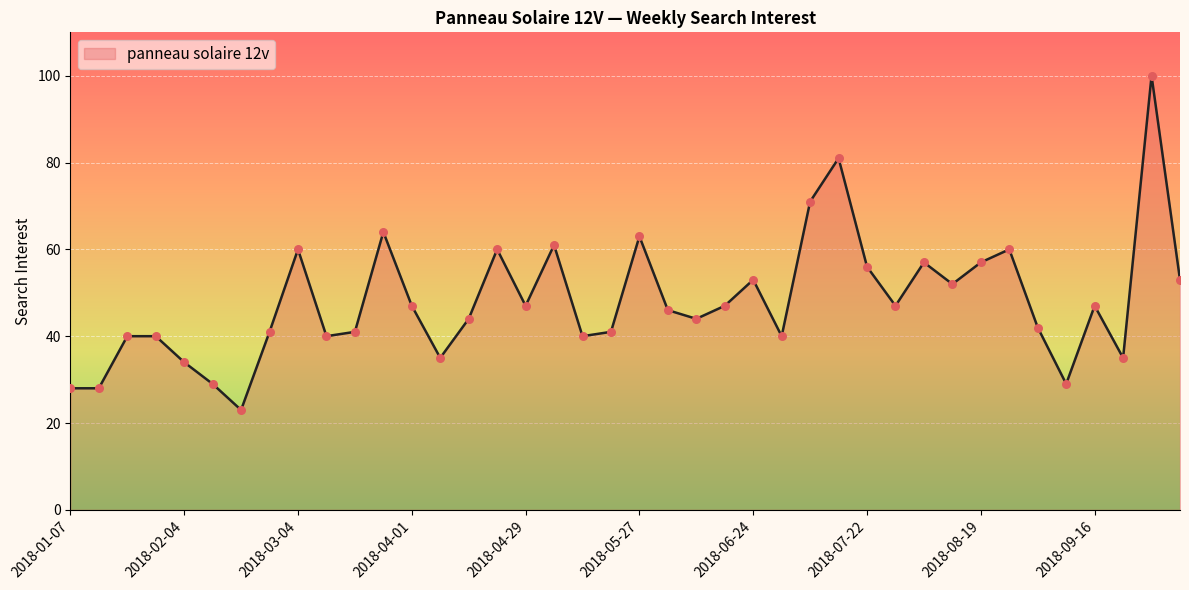

What is the difference between the maximum and minimum values?

77